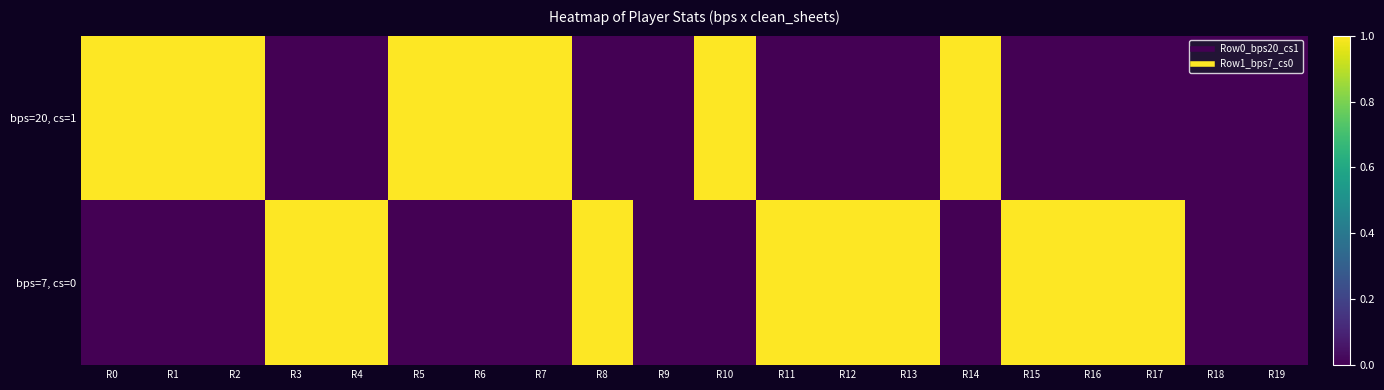

Count the number of categories in the chart.

20